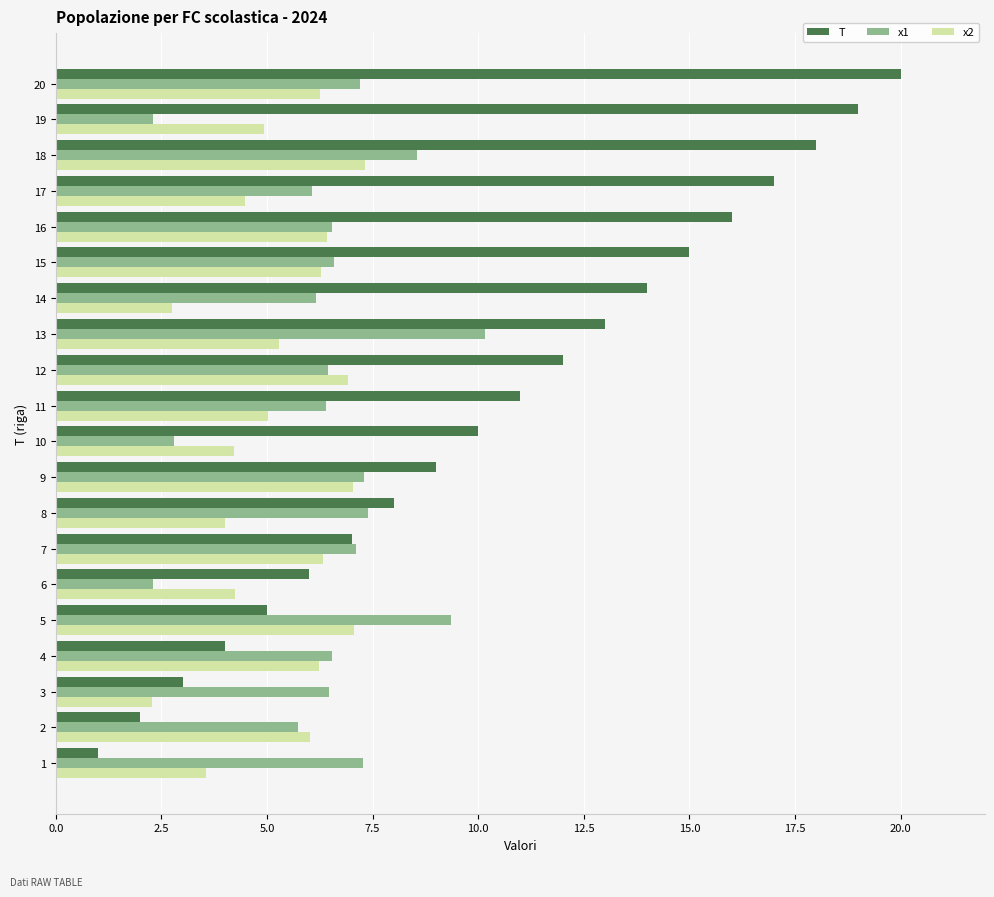

Which series has the largest total across all categories?

T